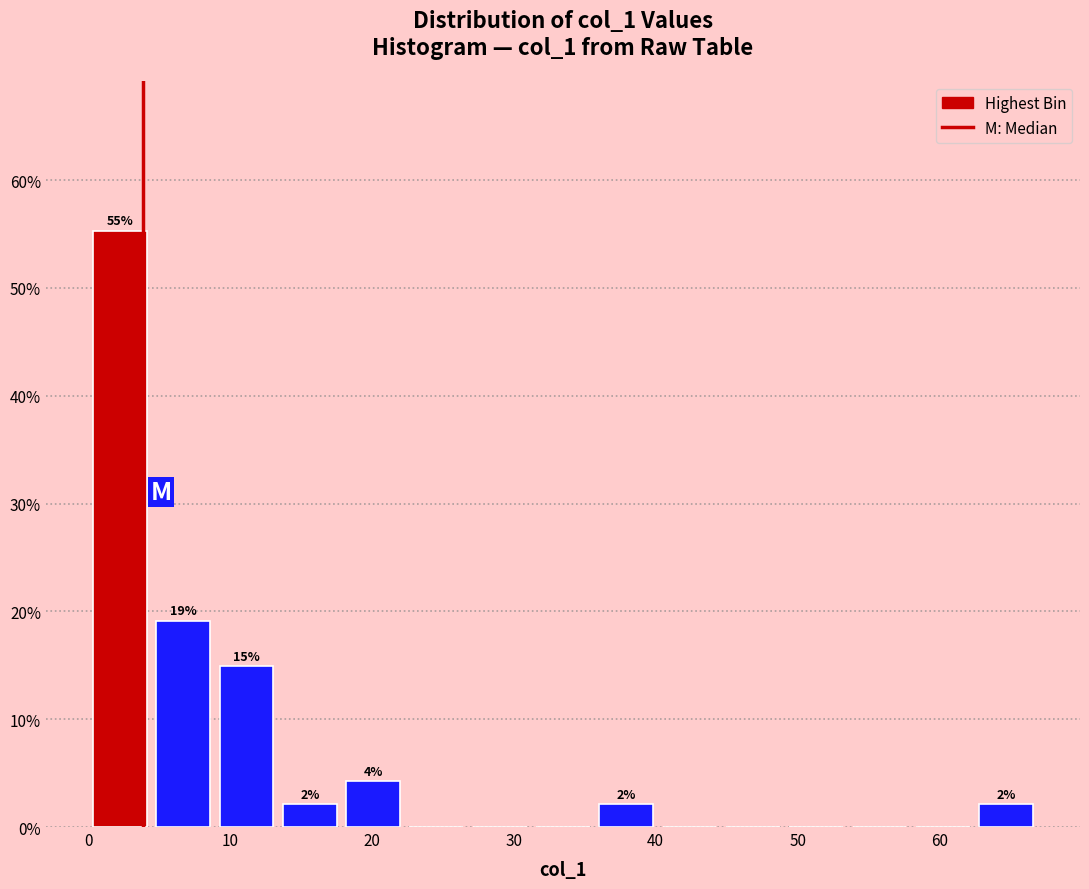

Over which range of the x-axis is the bar tallest?

0 to 4